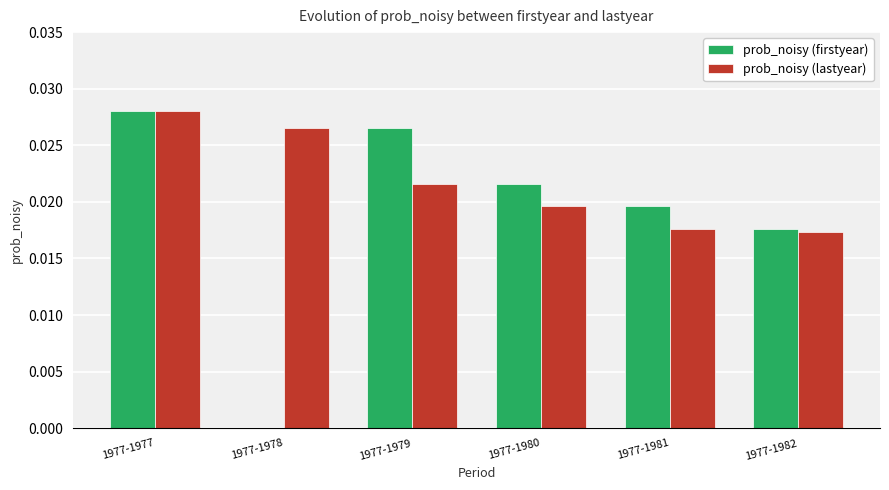

How many data points in prob_noisy (firstyear) are above 0?

5